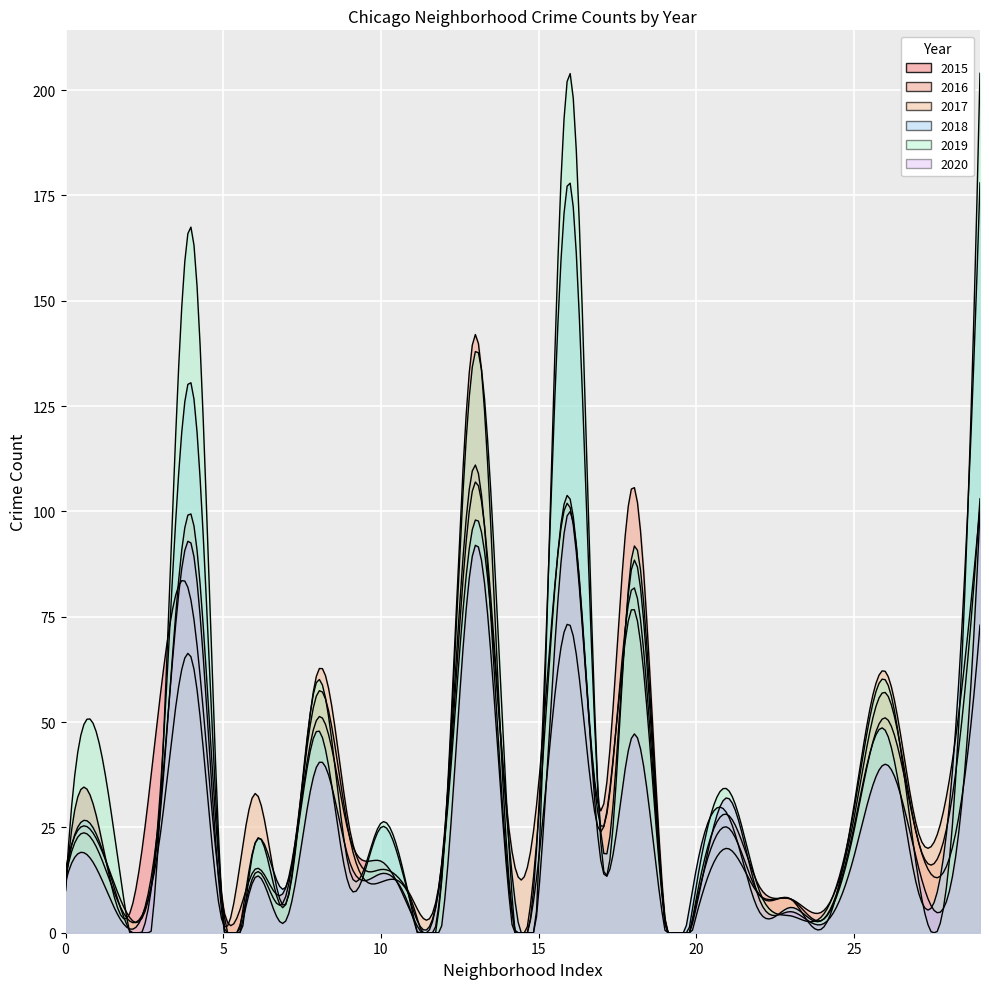

True or false: 2018 has more than 0 interior local peaks.

True